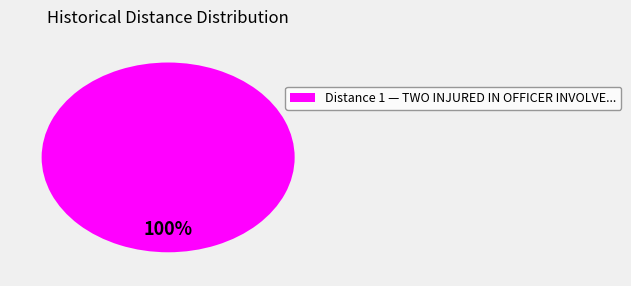

Does any single category account for the majority?

Yes